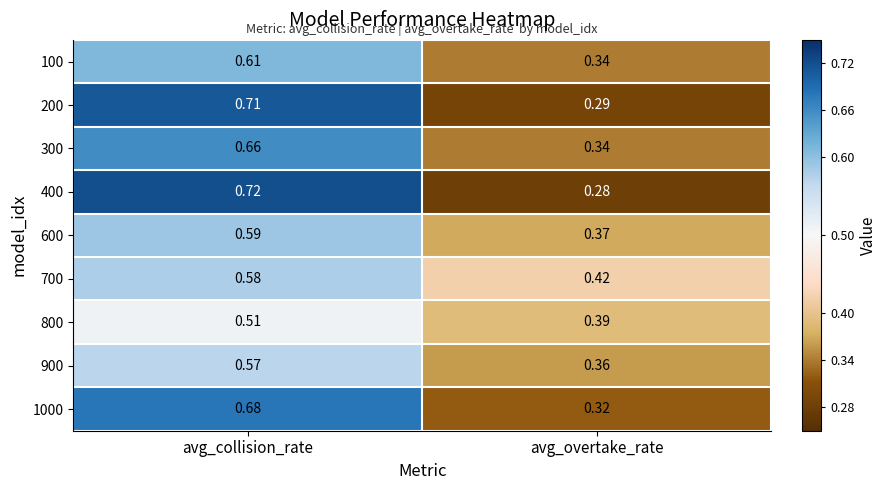

List the labels in order of 600 value, largest first.

avg_collision_rate, avg_overtake_rate